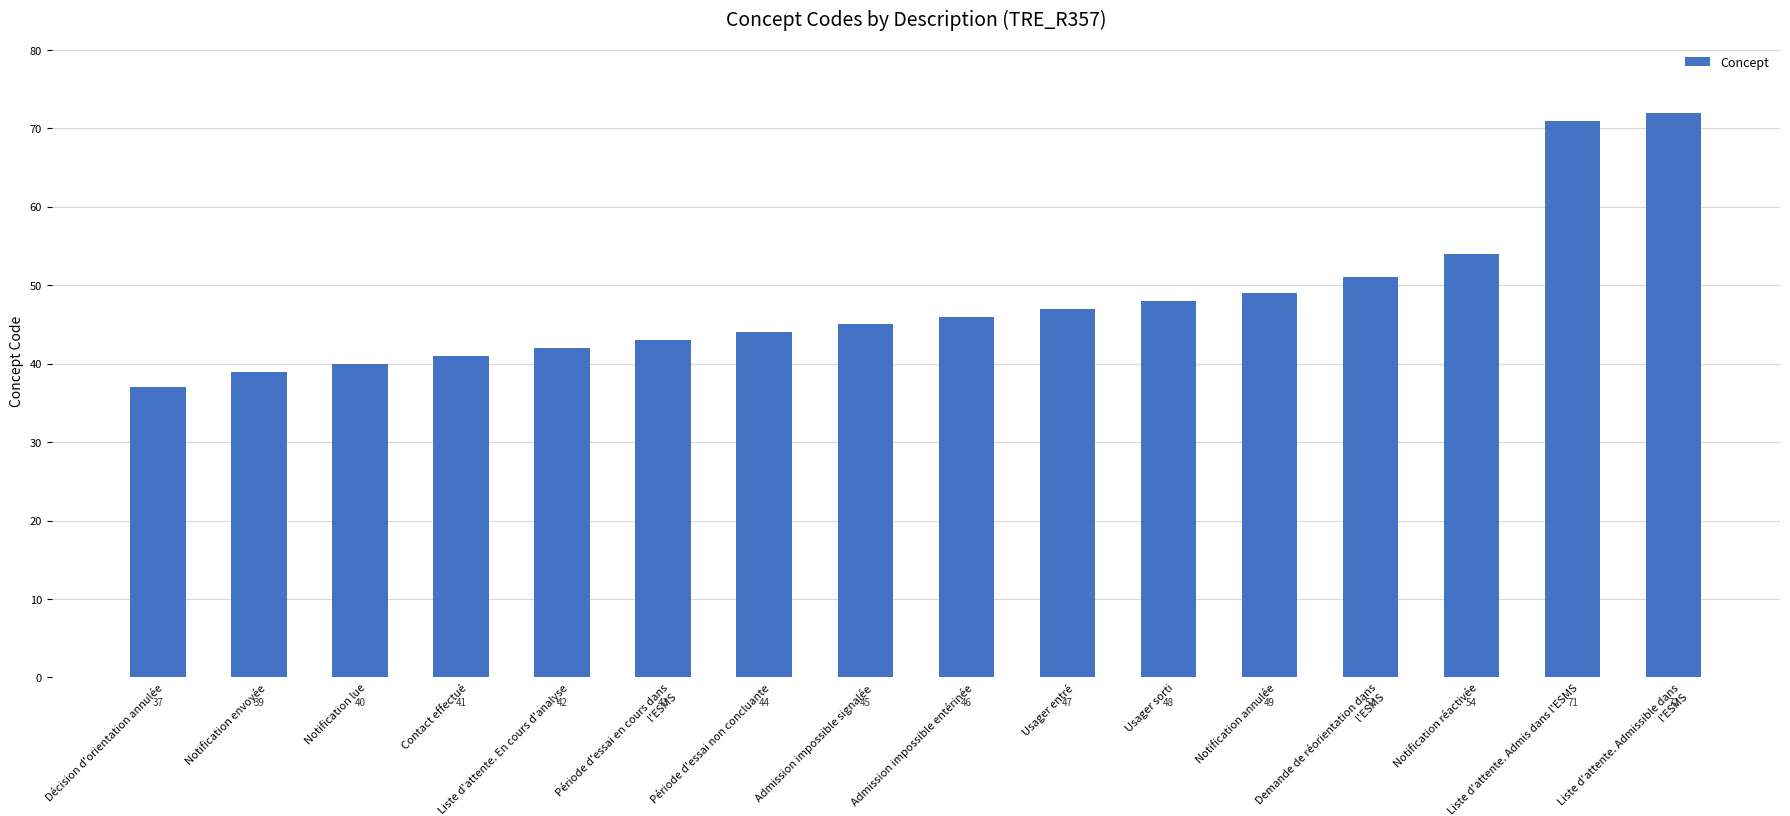

What is the maximum value shown in the chart?

72